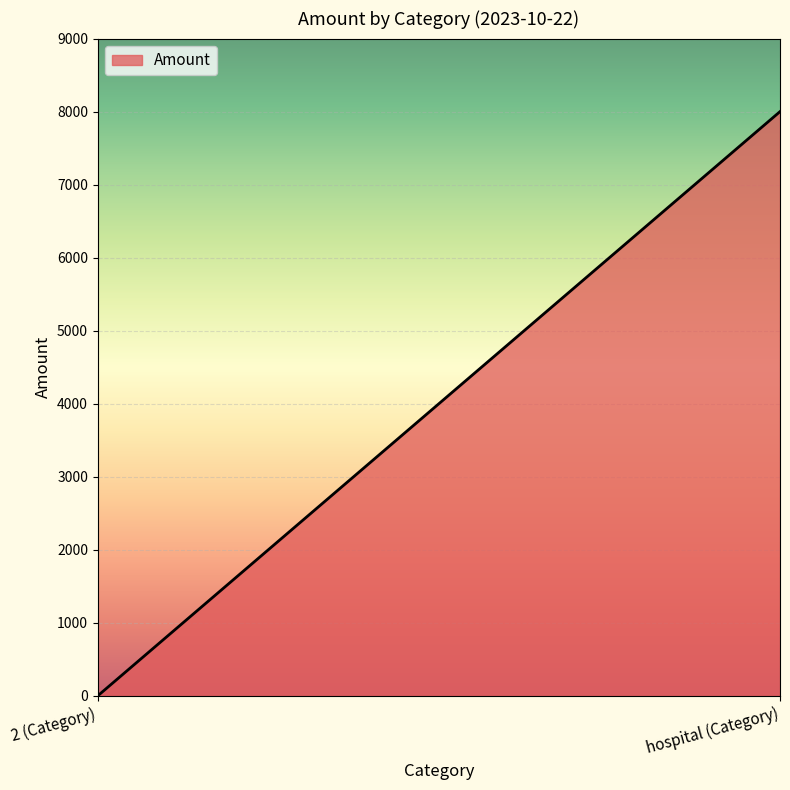

What is the minimum value shown in the chart?

1